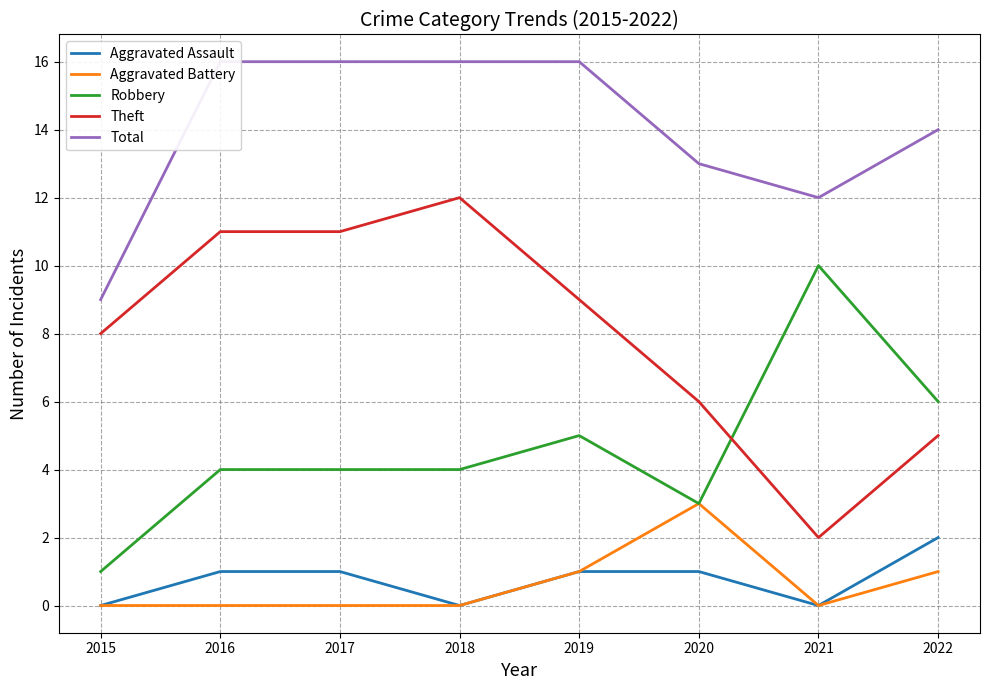

What are all the series names shown in the legend?

Aggravated Assault, Aggravated Battery, Robbery, Theft, Total